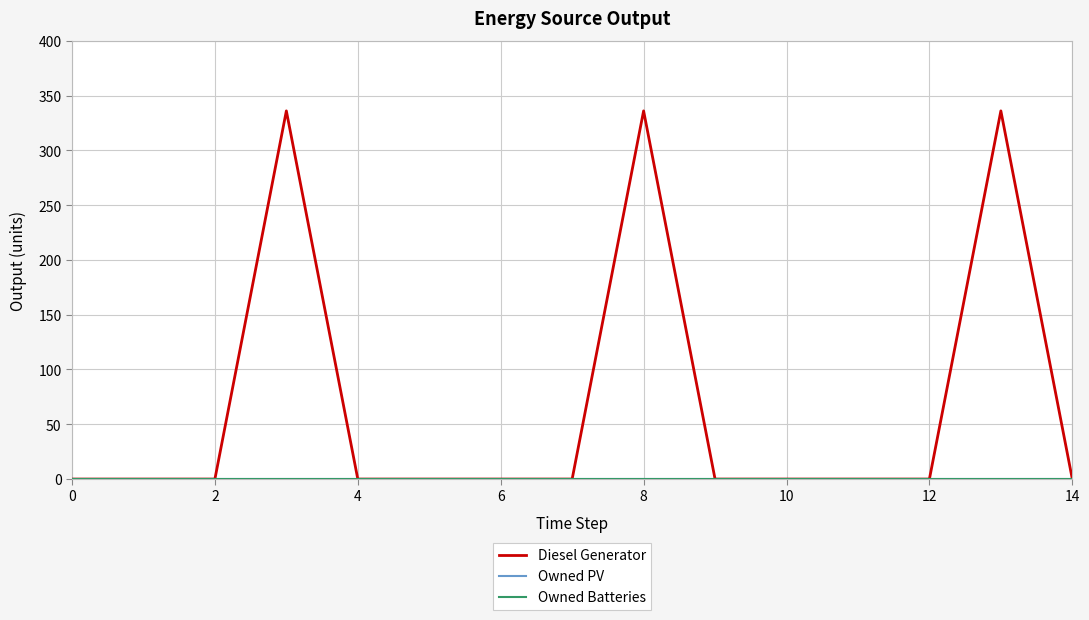

True or false: Diesel Generator and Owned PV intersect in this chart.

False